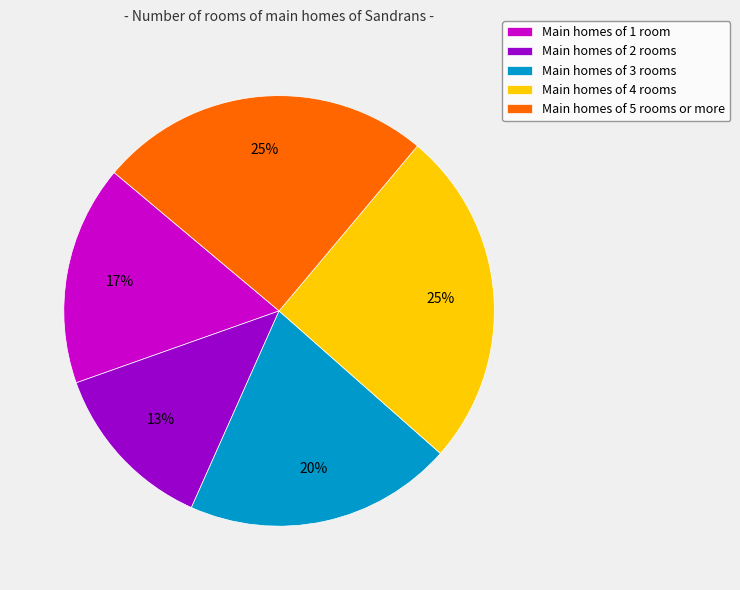

Which has a higher value, Main homes of 2 rooms or Main homes of 4 rooms?

Main homes of 4 rooms